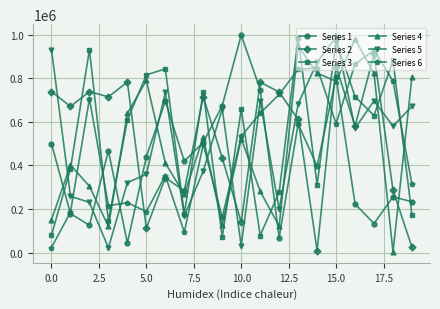

True or false: Series 3 has more than 2 interior local peaks.

True